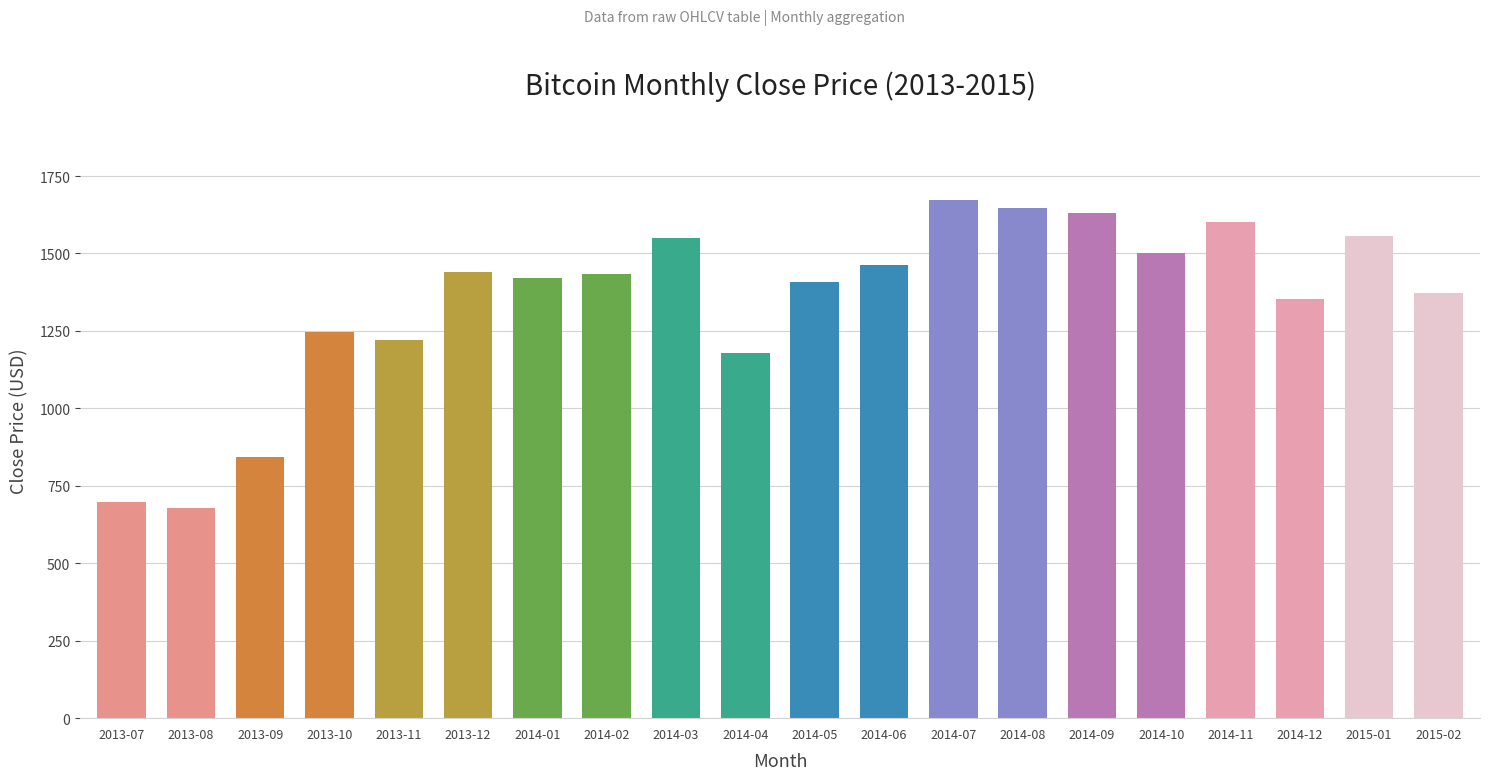

Are the bars horizontal?

No